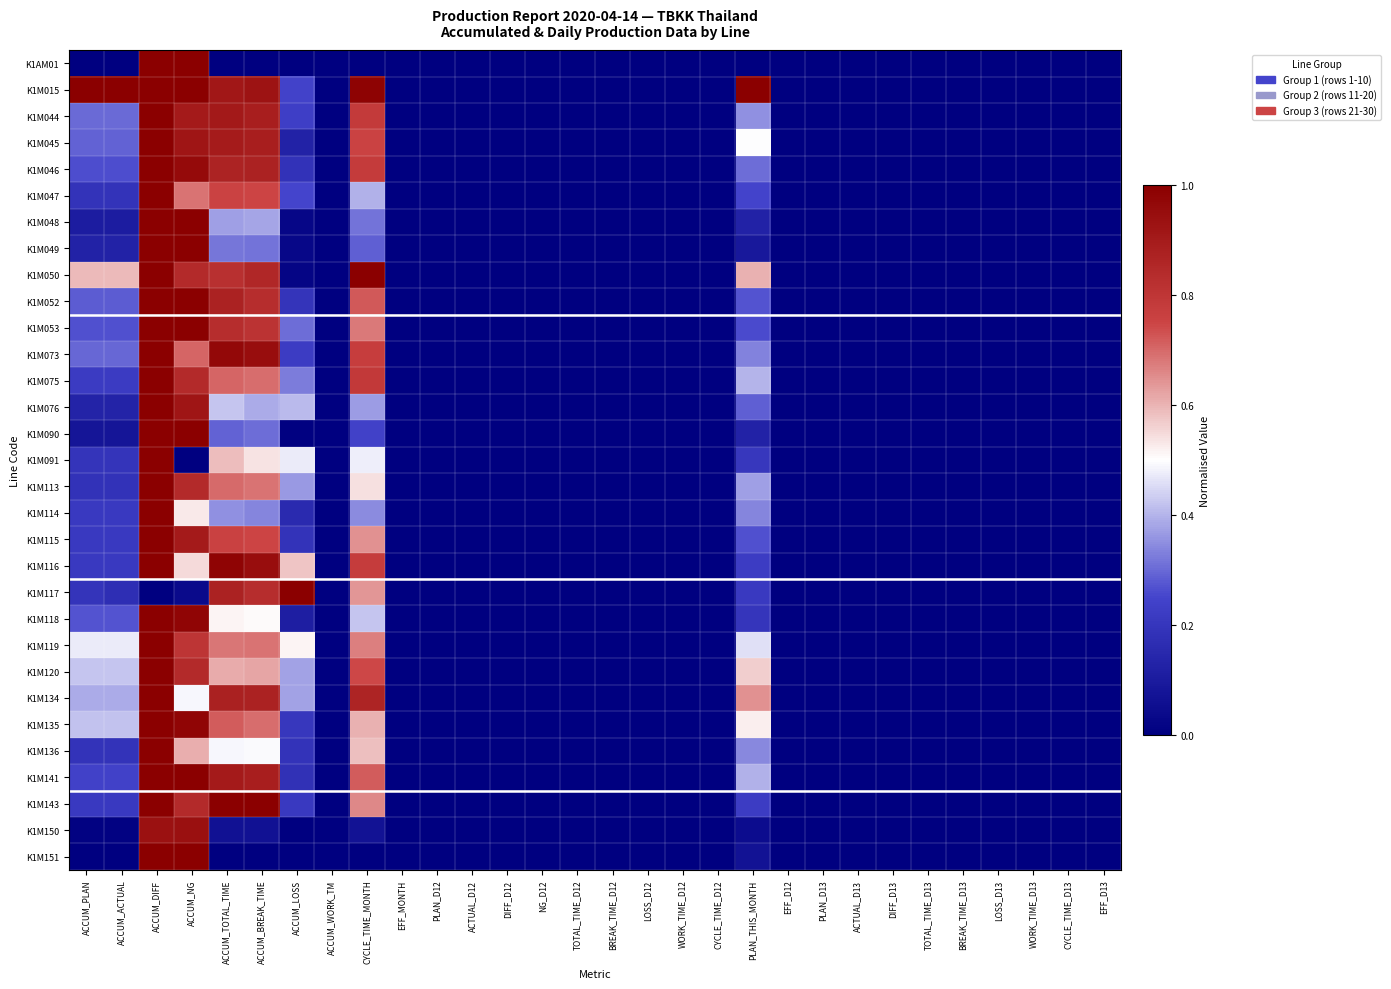

Which series has the largest total across all categories?

K1M015